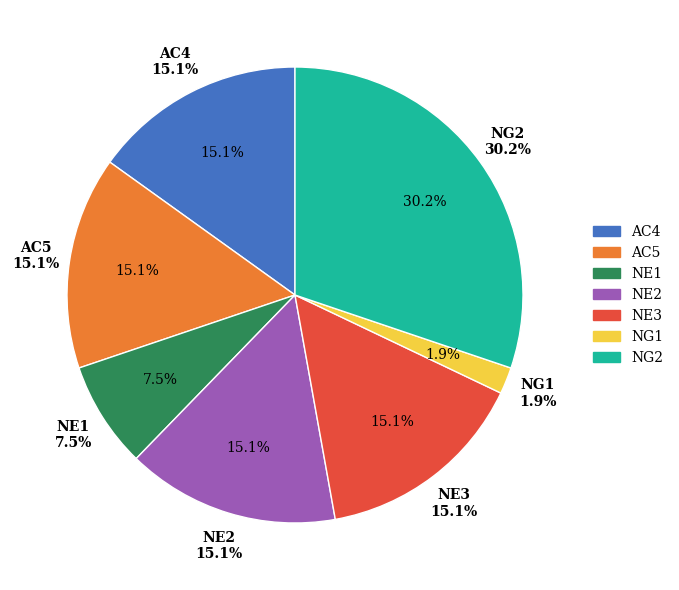

Is the sum of NG3 and NE1 greater than half?

No